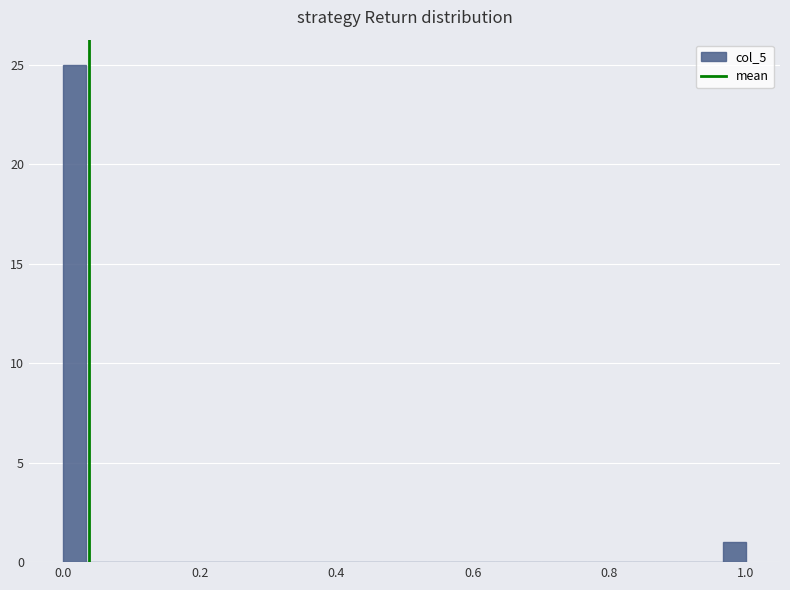

Read against the x-axis, roughly where is the centre of the tallest bar?

0.02